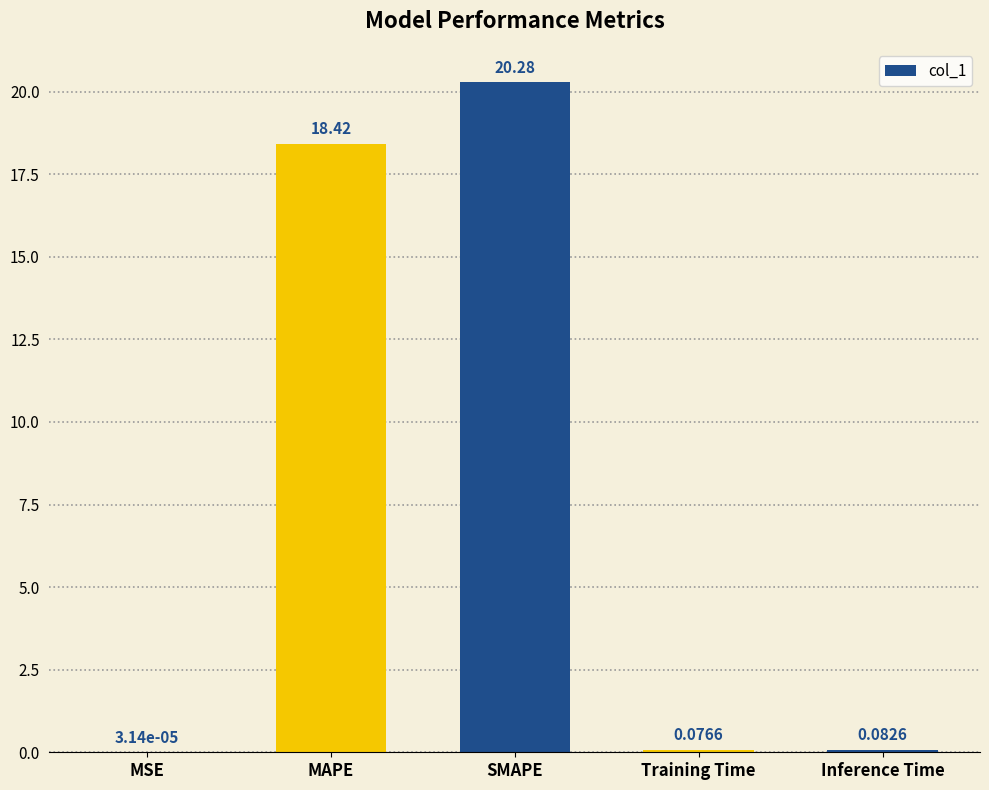

What is the sum of all values?

38.9